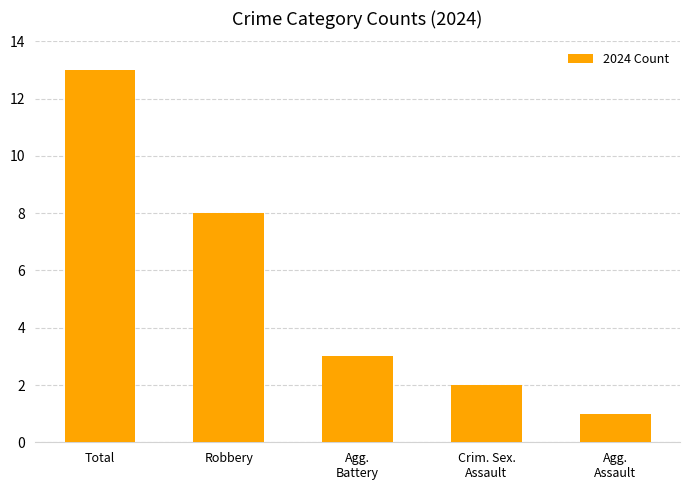

How many series are shown in this chart?

1